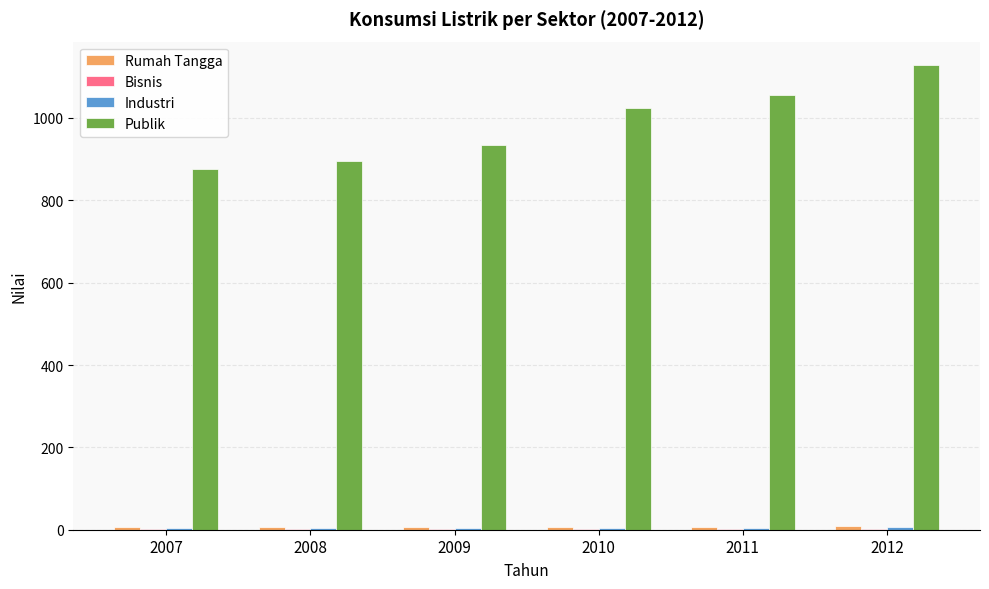

What is the difference between the Publik values at 2009 and 2007?

59.0